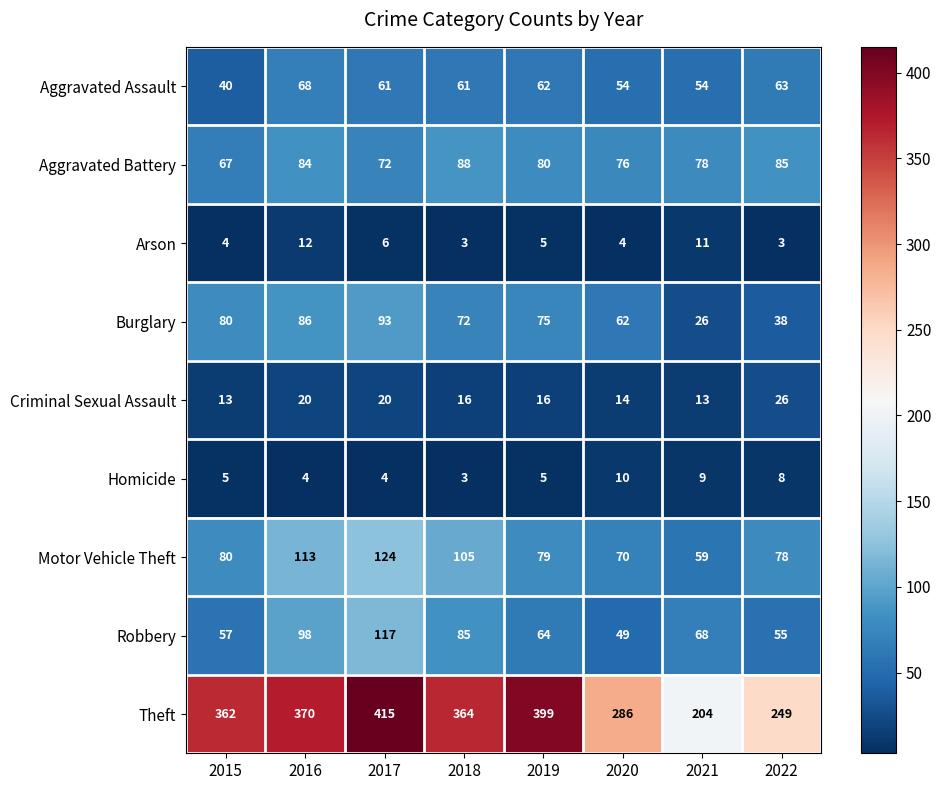

Is it true that Aggravated Assault equals 61 at 2017?

True